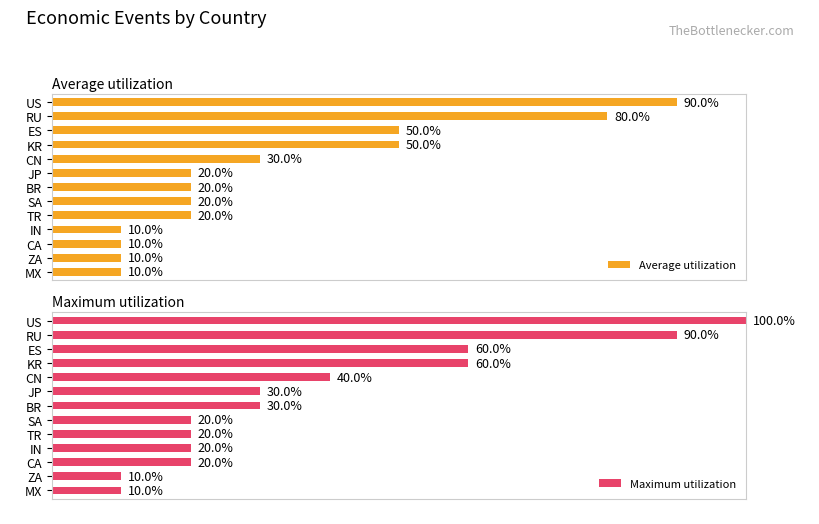

How many data points in Maximum utilization are less than 3?

6